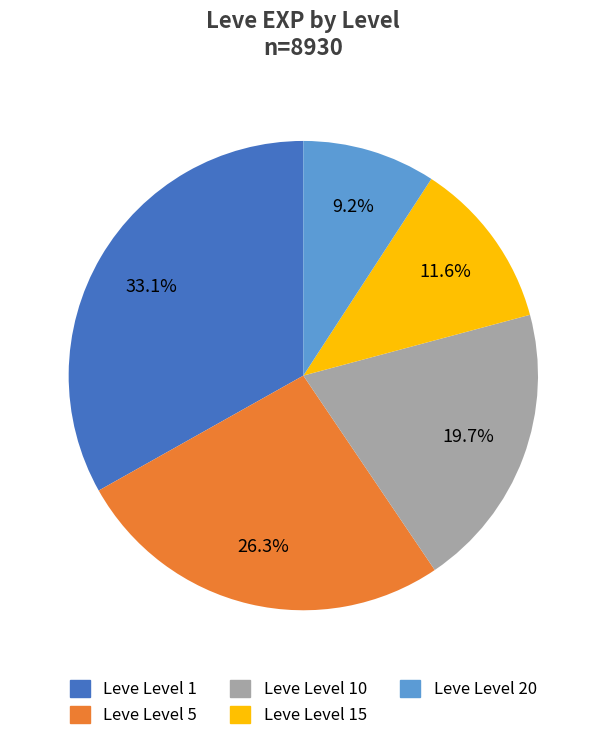

Is there a majority slice in this chart?

No